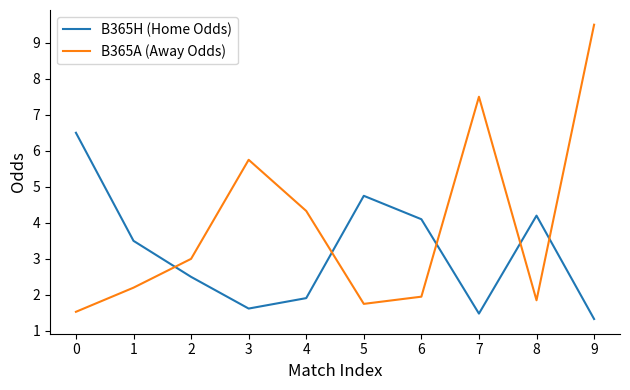

What is the minimum value for B365H (Home Odds)?

1.3